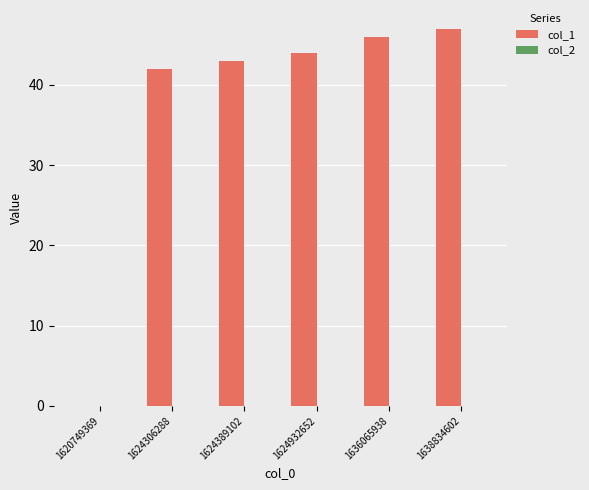

The chart shows a value of 47 at 1638834602. True or false?

True